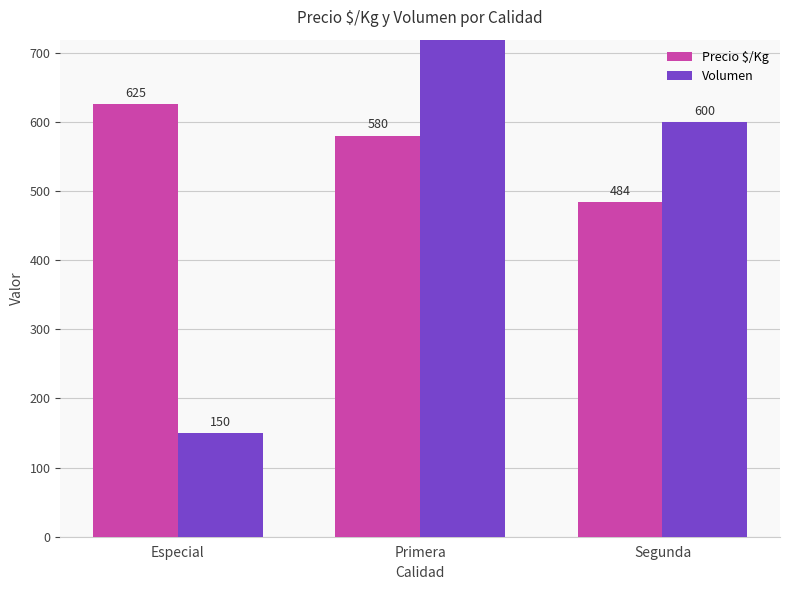

The Volumen series shows 33 at Especial. True or false?

False